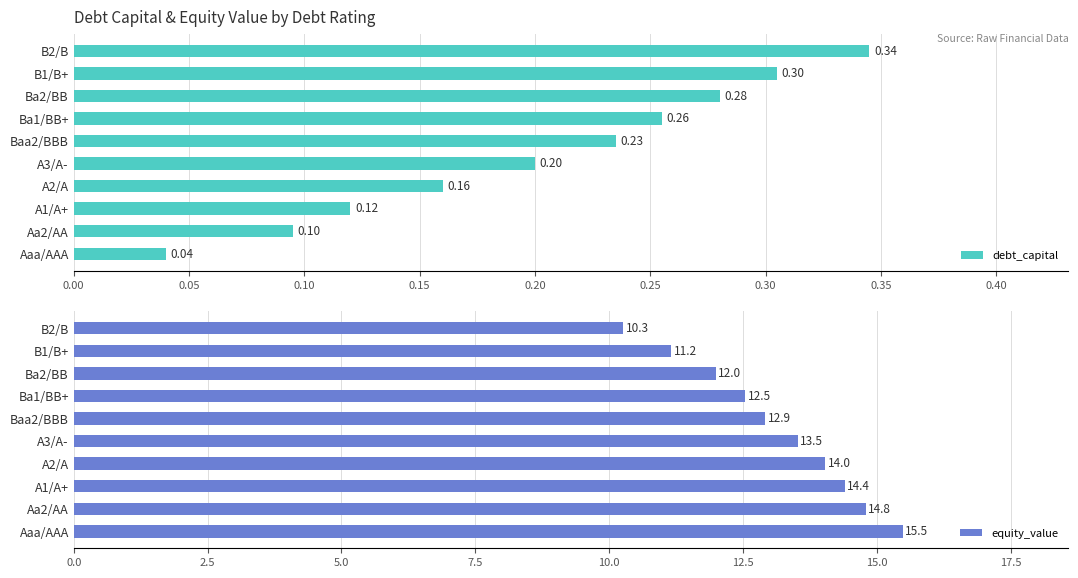

List the labels in order of debt_capital value, smallest first.

Aaa/AAA, Aa2/AA, A1/A+, A2/A, A3/A-, Baa2/BBB, Ba1/BB+, Ba2/BB, B1/B+, B2/B